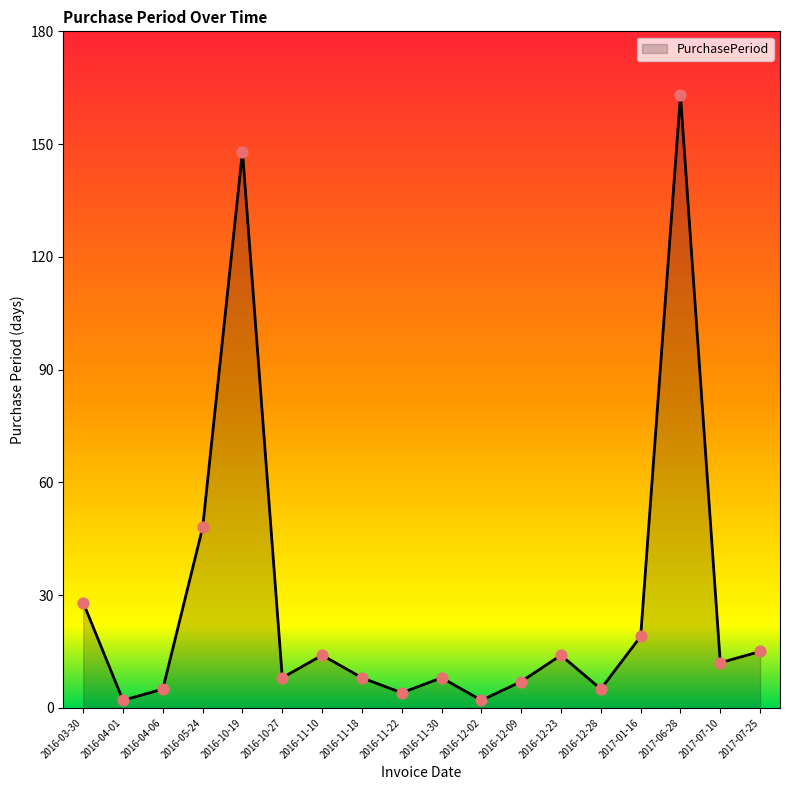

Which has a higher value, 2016-12-28 or 2017-07-10?

2017-07-10